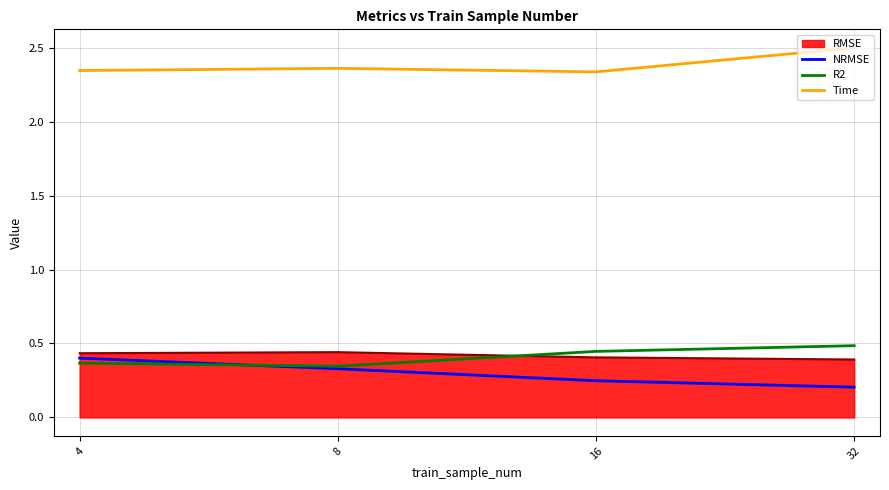

Which label corresponds to the smallest value in the chart?

32